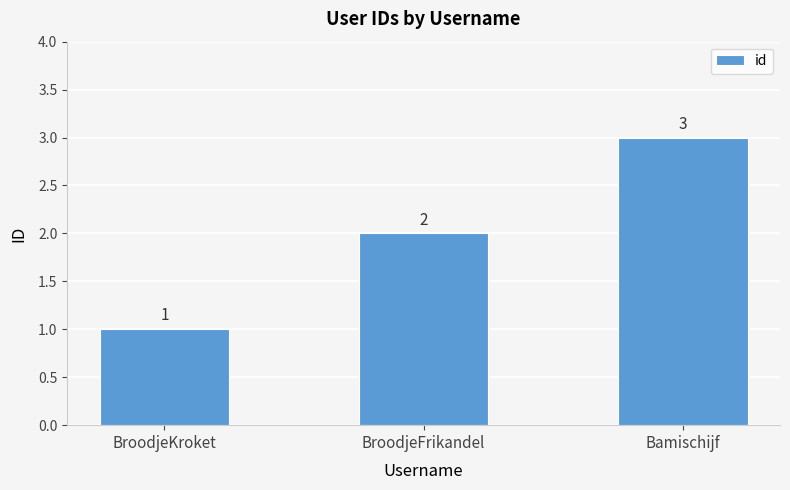

Which has a higher value, BroodjeFrikandel or BroodjeKroket?

BroodjeFrikandel